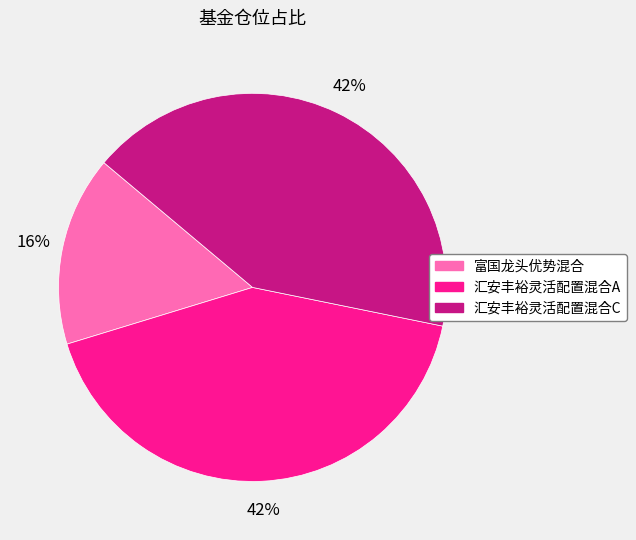

Is the sum of 汇安丰裕灵活配置混合A and 汇安丰裕灵活配置混合C greater than half?

Yes